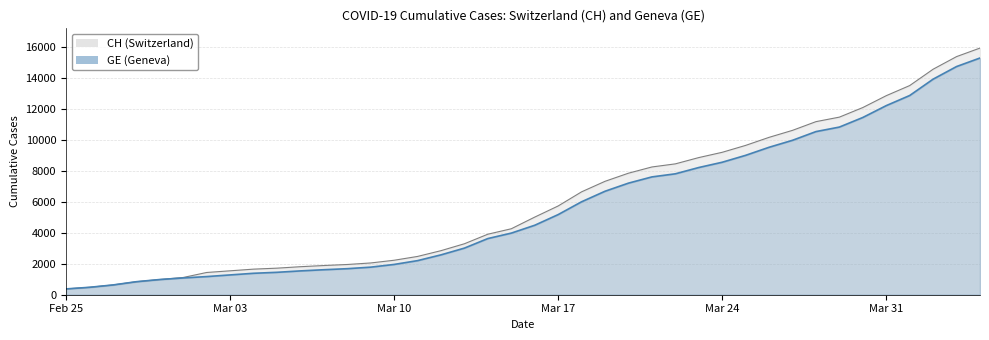

True or false: GE and CH intersect in this chart.

False